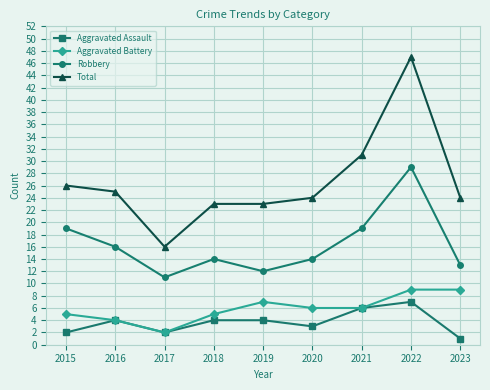

The Robbery series shows 5 at 2019. True or false?

False